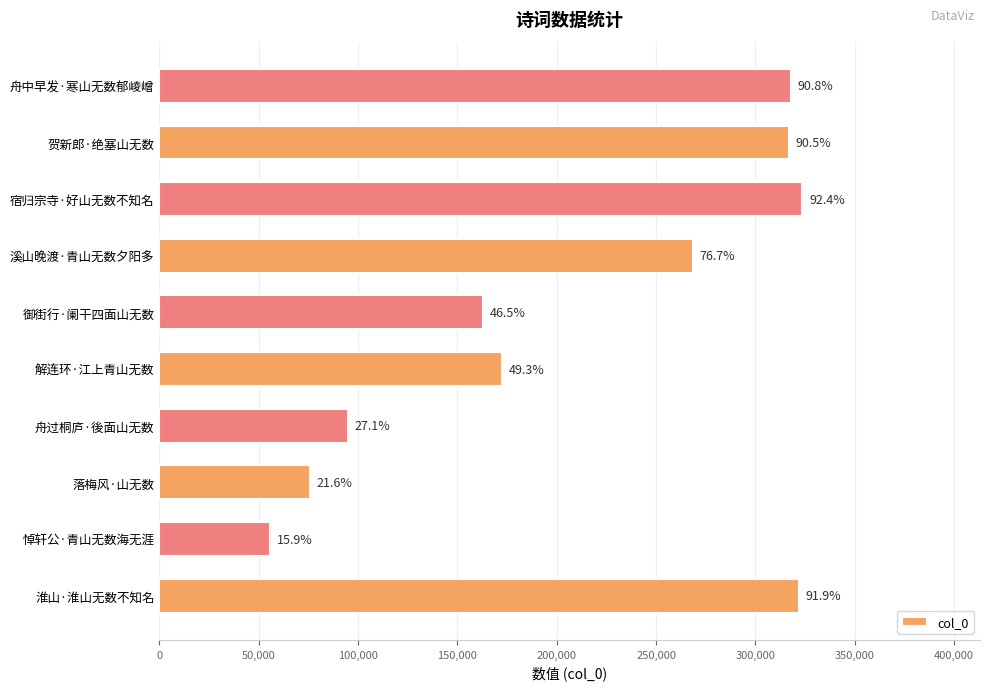

How many bars are there in total?

10